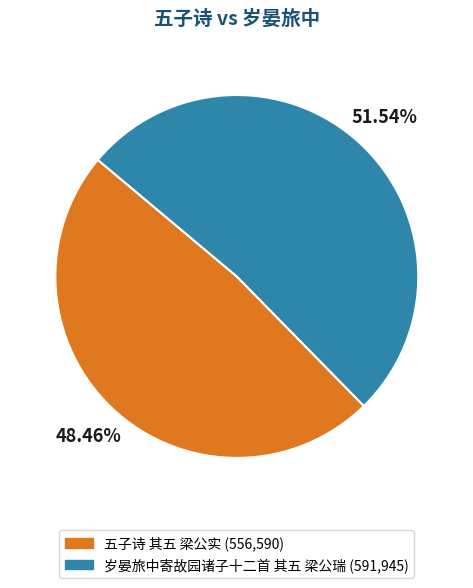

What percentage is the 五子诗 其五 梁公实 slice, to the nearest percent?

48%